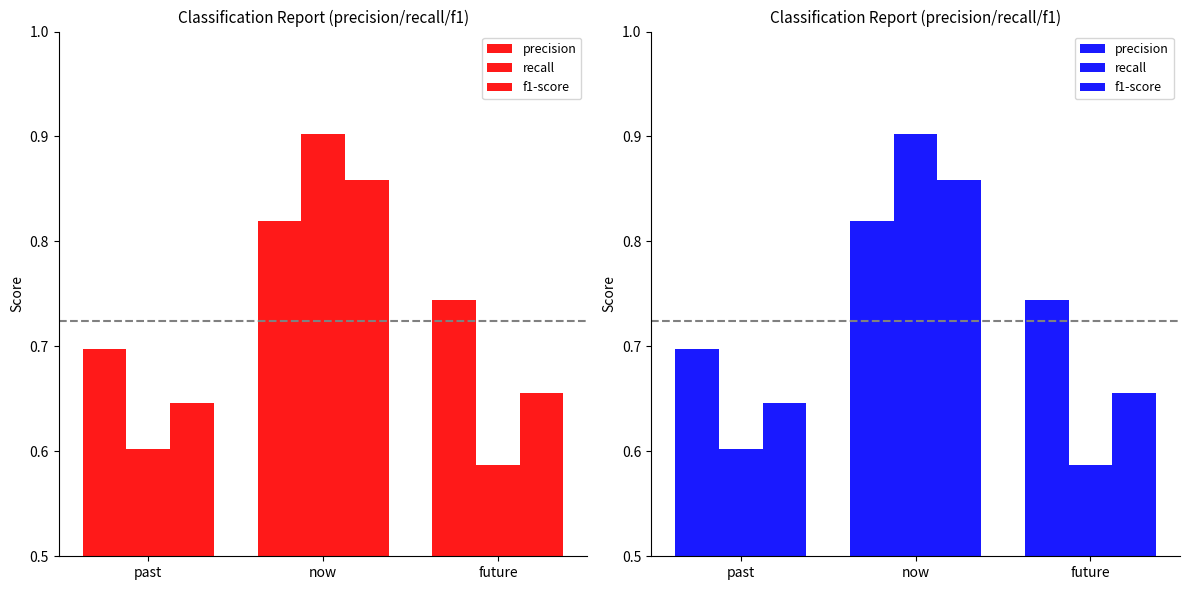

At which label does f1-score reach its minimum?

past